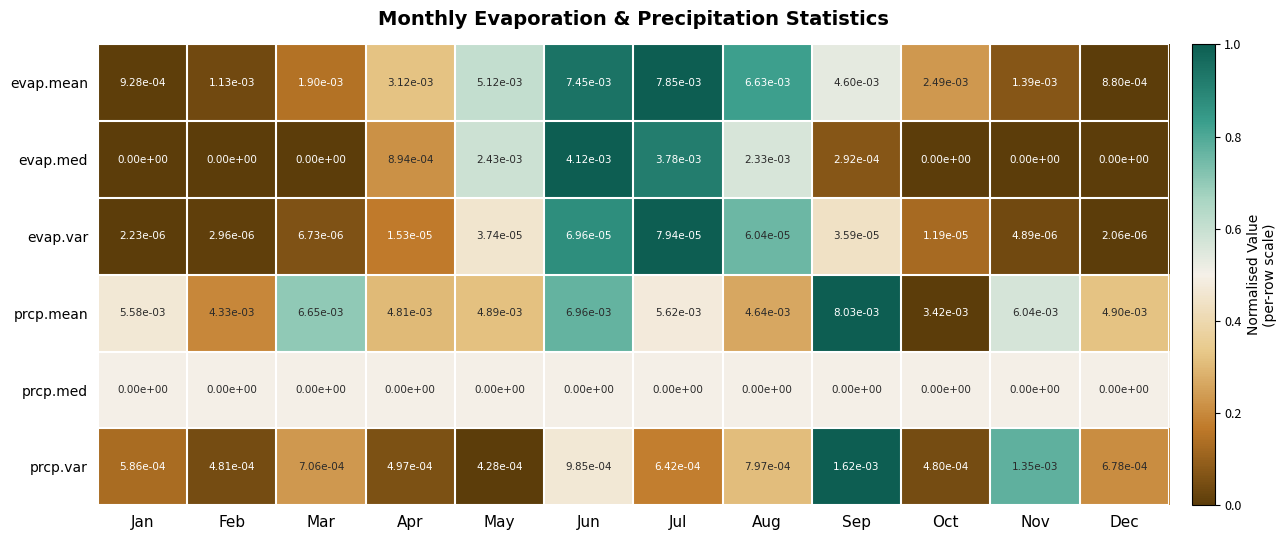

True or false: prcp.mean has a value of 0.0 at Feb.

True